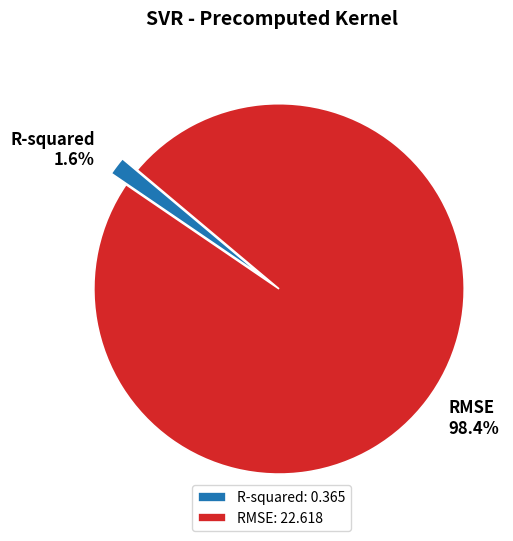

To the nearest percent, what is the combined percentage of R-squared and RMSE?

100%